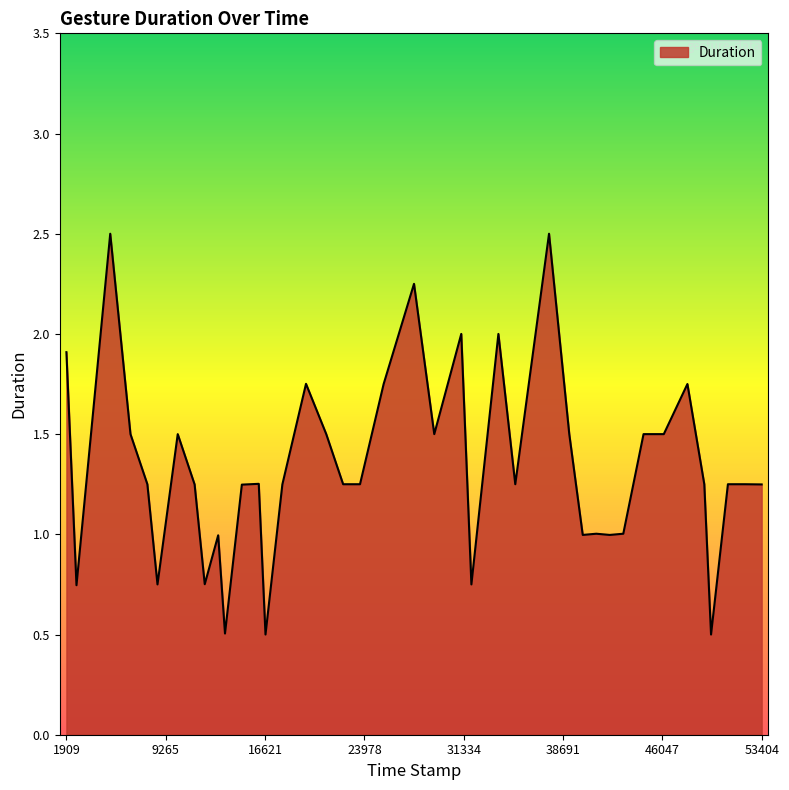

Count the number of data series in this chart.

1